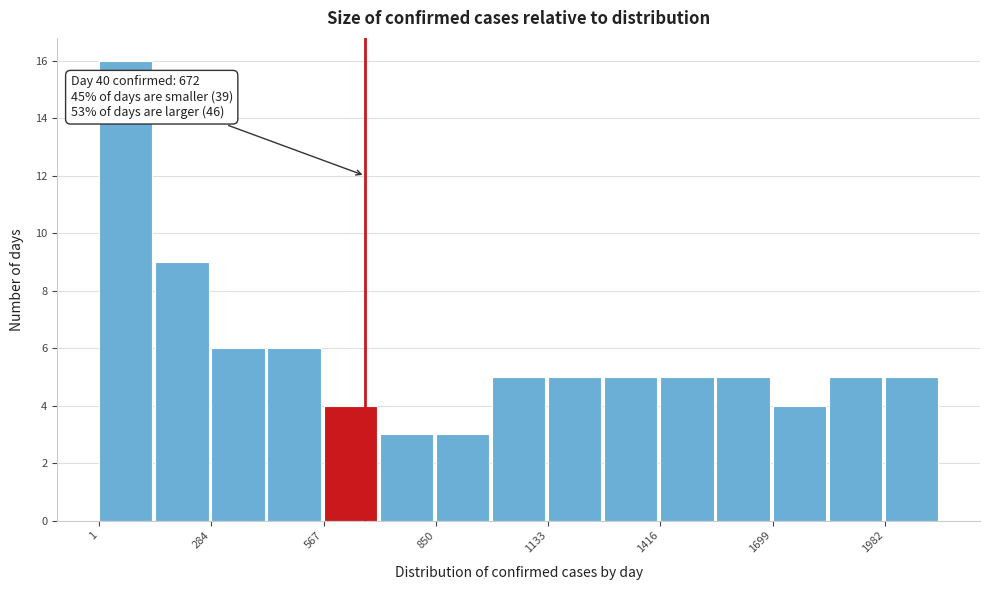

Read against the x-axis, roughly where is the centre of the tallest bar?

50